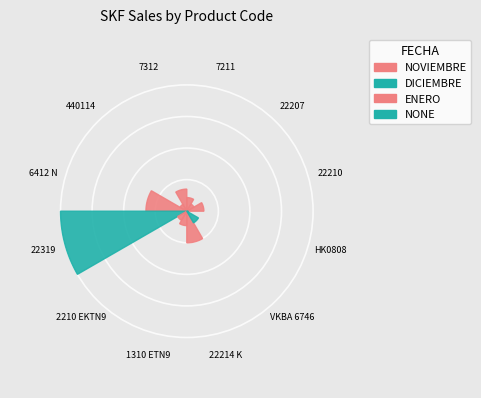

Which slice is the smallest?

HK0808